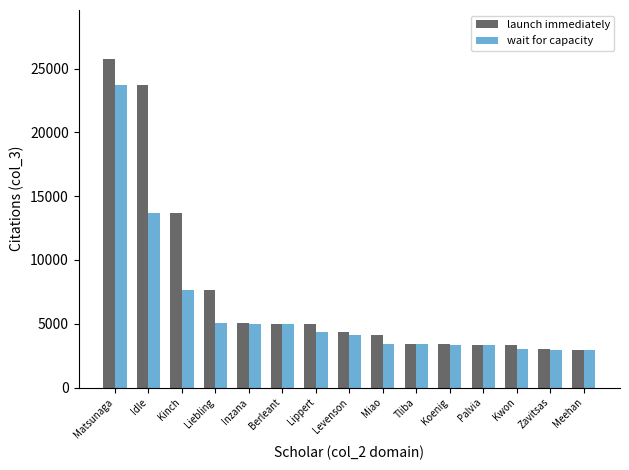

Read the wait for capacity value at Zavitsas, to the nearest 50.

2950